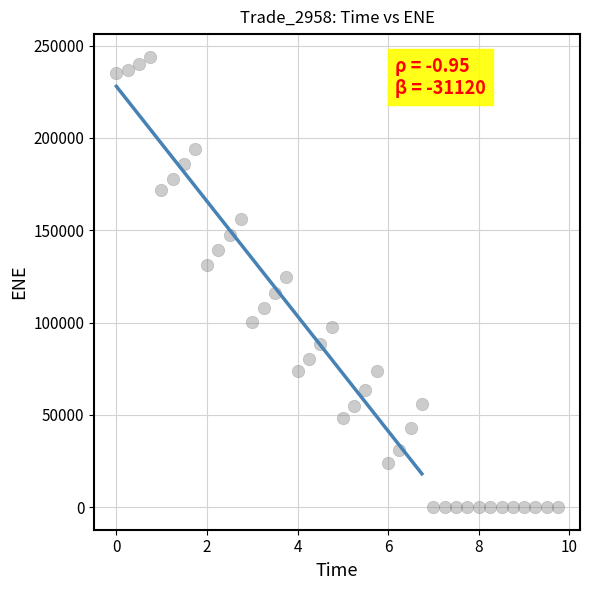

What is the range of Y values (max minus min)?

244058.0